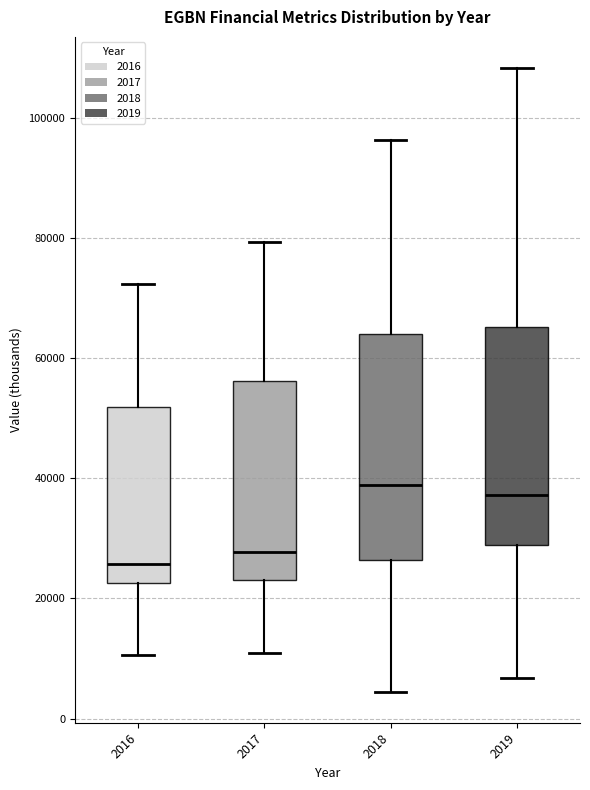

Where is the lower edge of the box at x = 2017 on the y-axis? The values are not printed on the chart, so give them approximately, as read against the axis.

24000